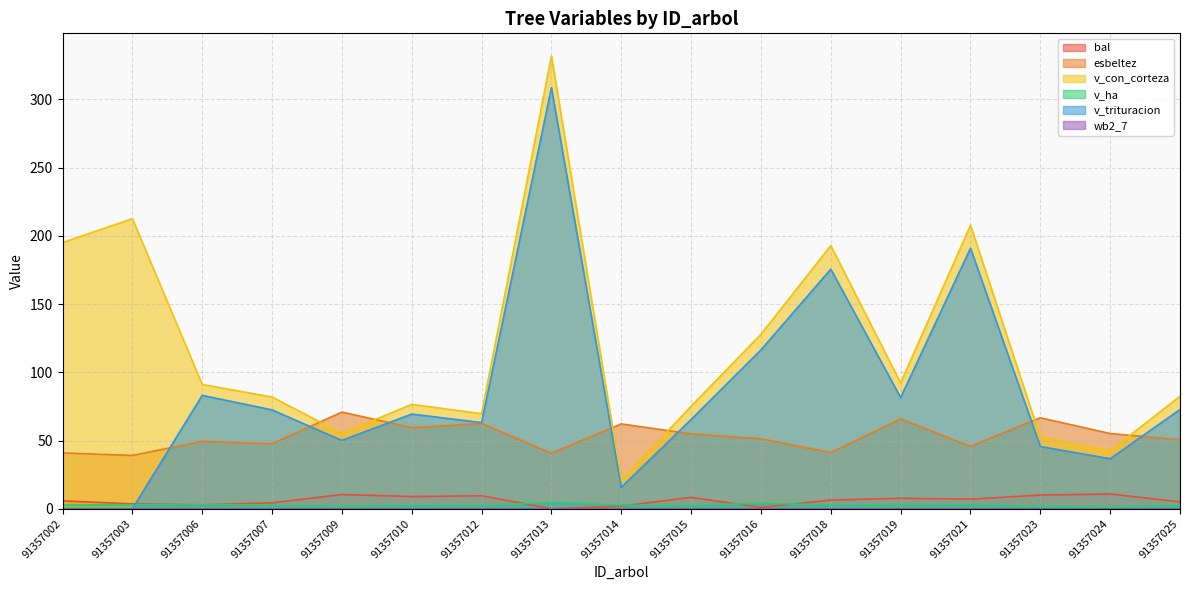

Is it true that esbeltez equals 49.4 at 91357006?

True